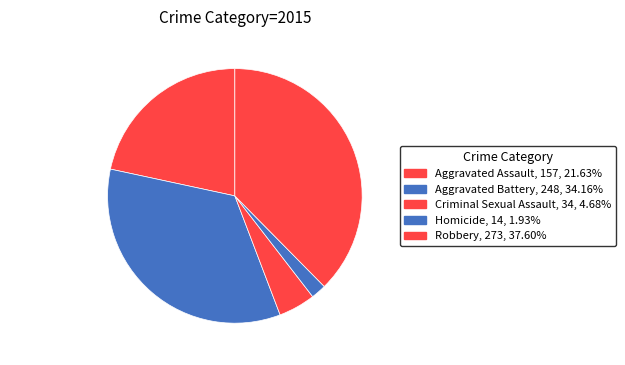

Between Robbery and Criminal Sexual Assault, which is larger?

Robbery